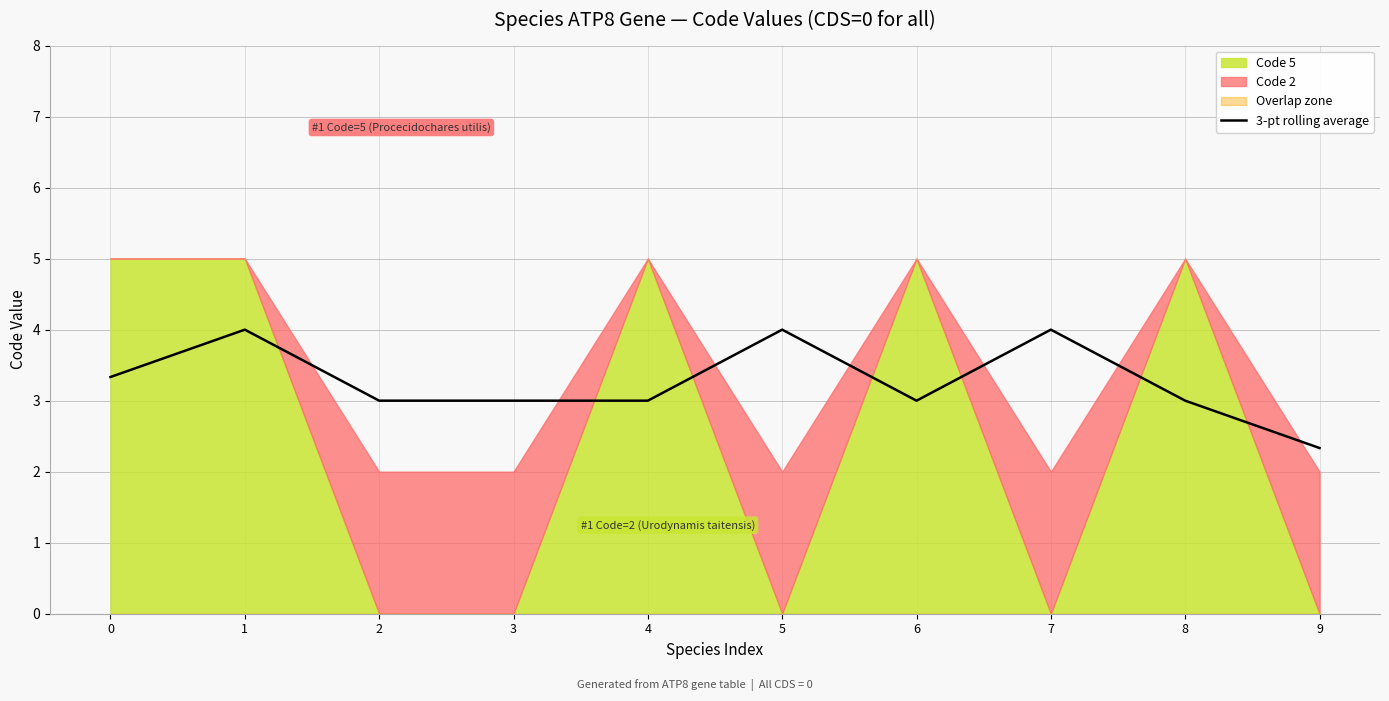

Where is the first local maximum?

1